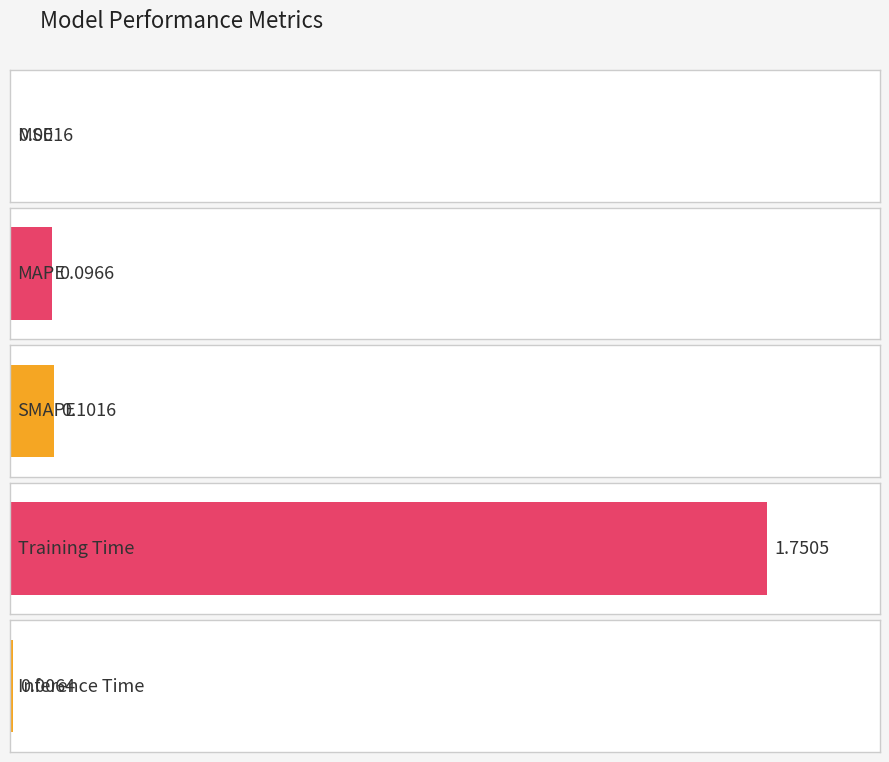

What is the change in value from MSE to Training Time?

+1.7